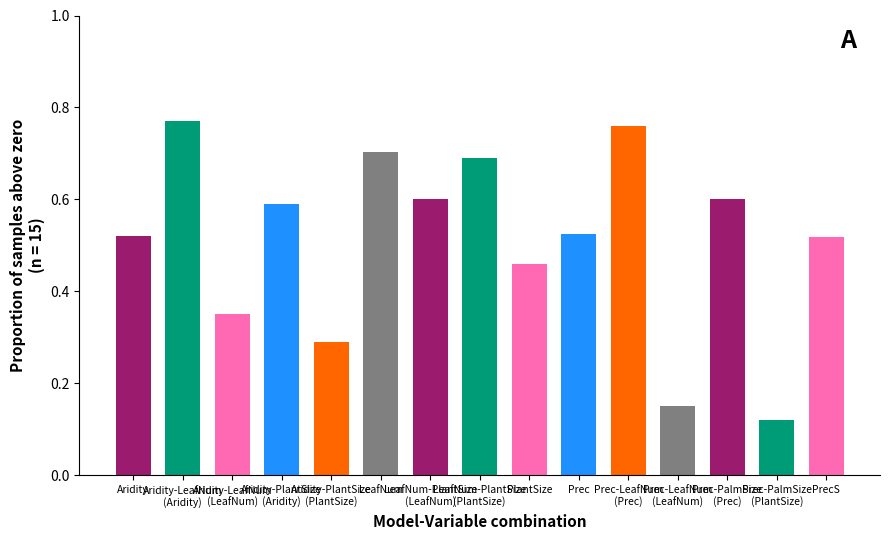

The value at PrecS is 0.9. True or false?

False